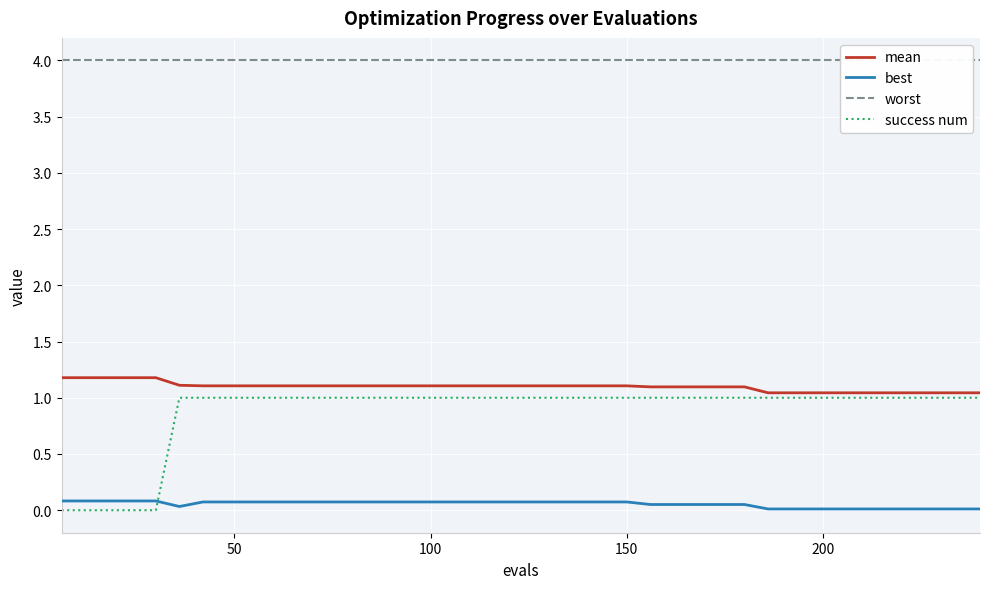

Is this an area chart (filled region under the line)?

No